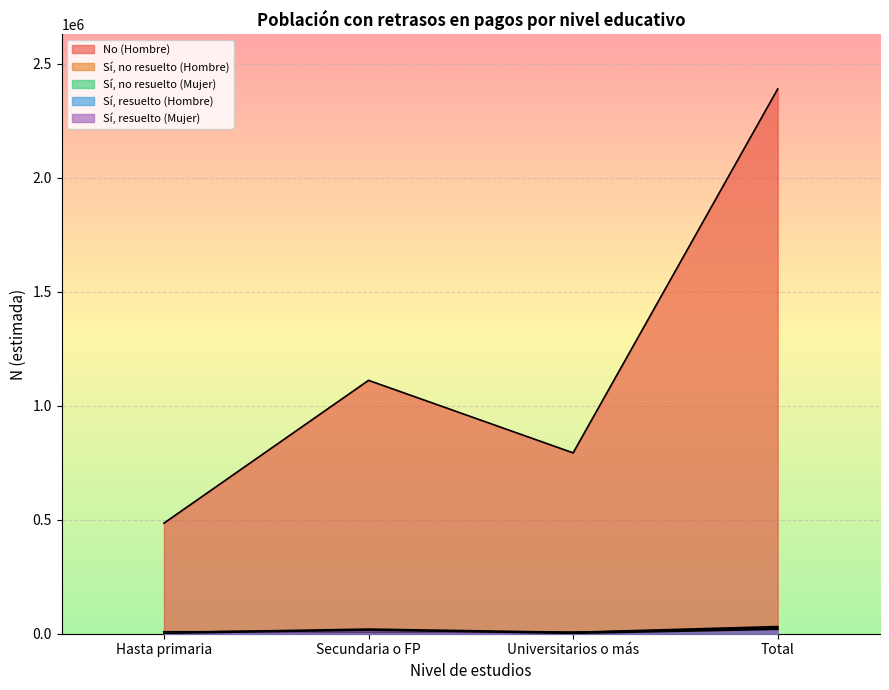

True or false: Sí, resuelto (Mujer) has more than 2 points higher than both neighbors.

False